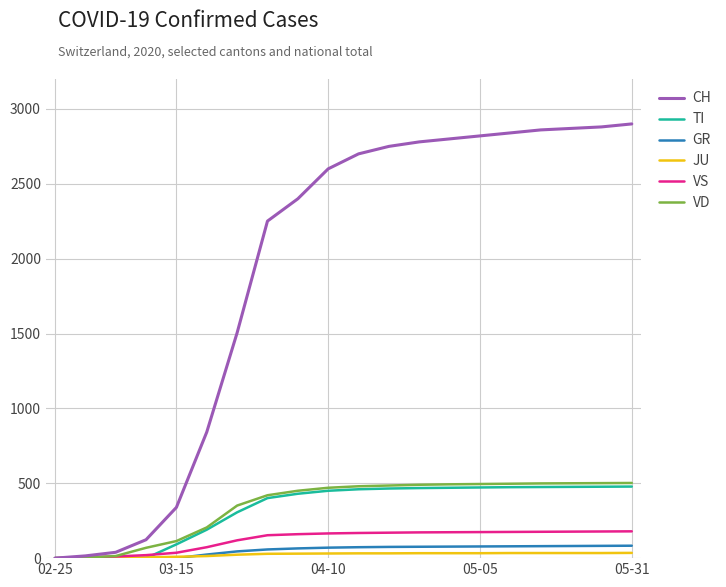

Which series has the largest total across all categories?

CH